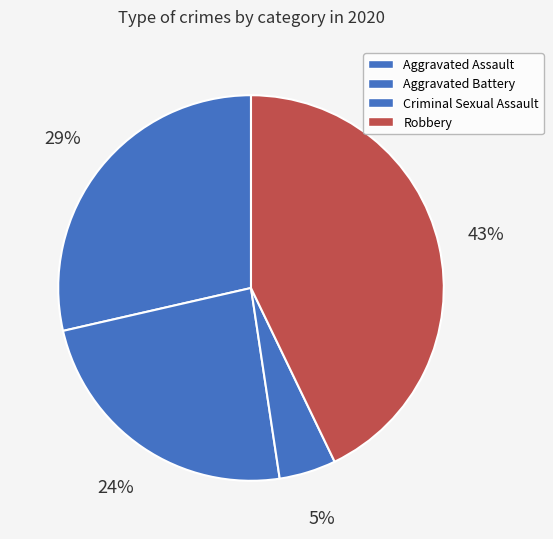

Count the number of slices in the pie.

4